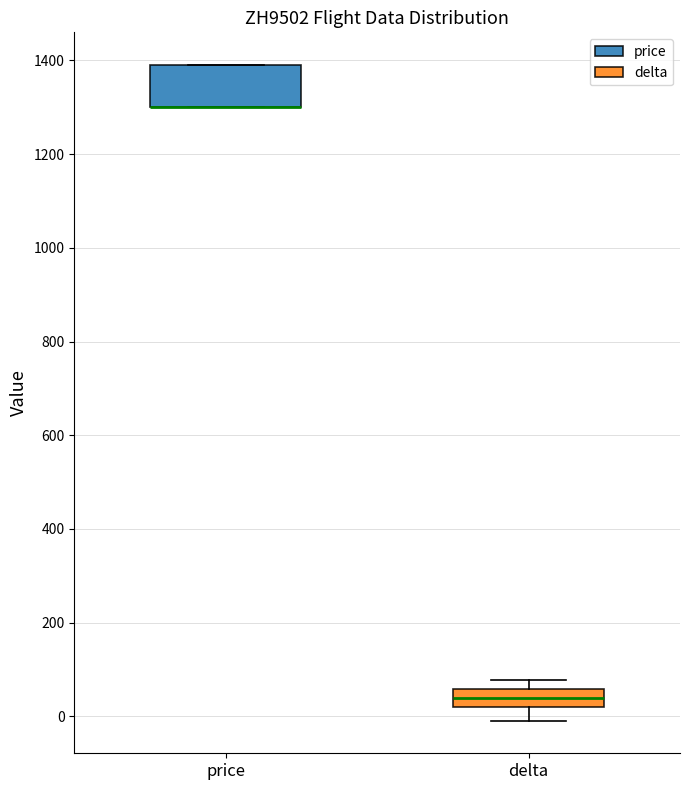

Reading left to right, transcribe this box plot: for each box, give where its median line is, the range the box spans, and where its two whiskers end, as read against the y-axis. The values are not printed on the chart, so give them approximately, as read against the axis.

price: median 1300 (drawn on the box's lower edge), box 1300 to 1400, whiskers 1300 to 1400
delta: median 40, box 20 to 60, whiskers 0 to 80